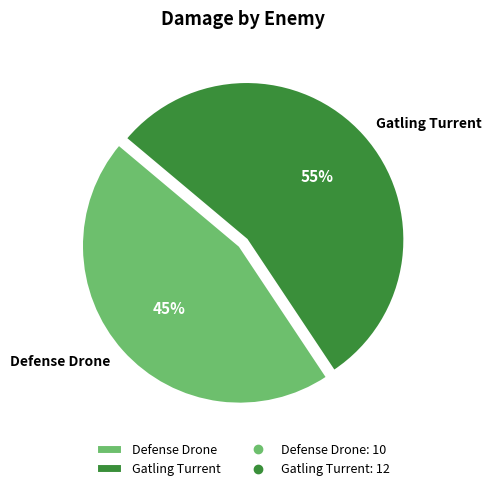

To the nearest percent, what is the combined percentage of Gatling Turrent and Defense Drone?

100%